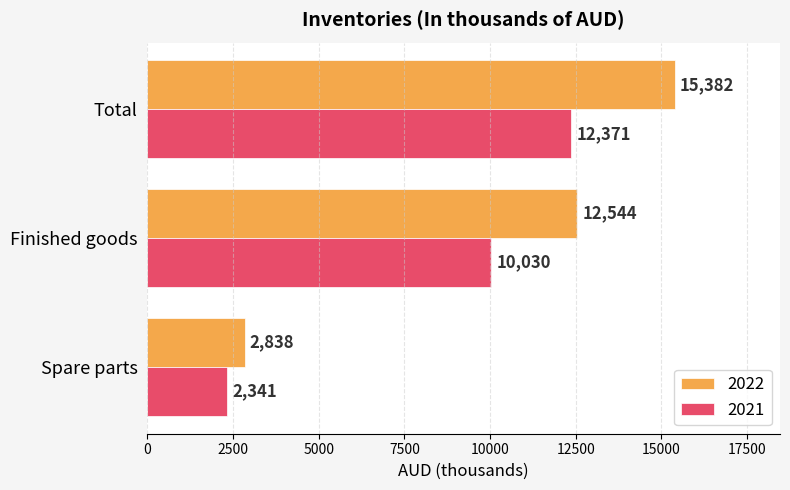

Which series changed the most between Finished goods and Total?

2022